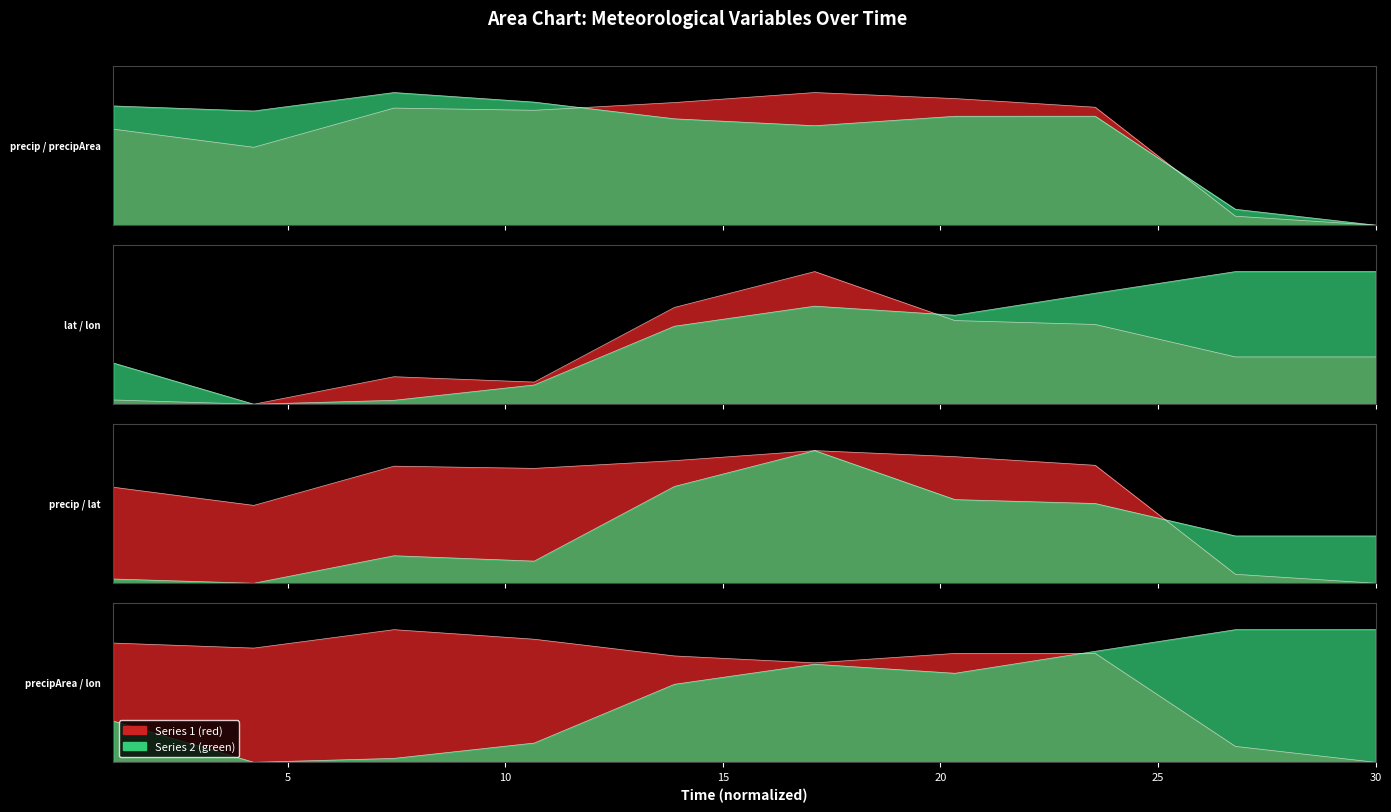

How many interior local peaks does the lat series have?

2